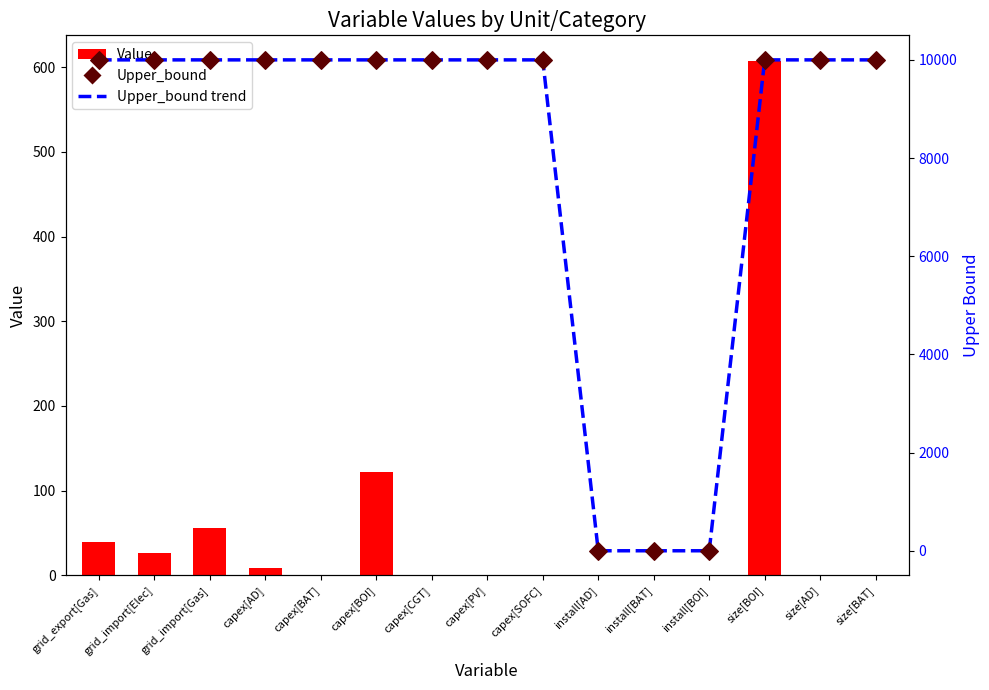

What are all the series names shown in the legend?

Value, Upper_bound trend, Upper_bound